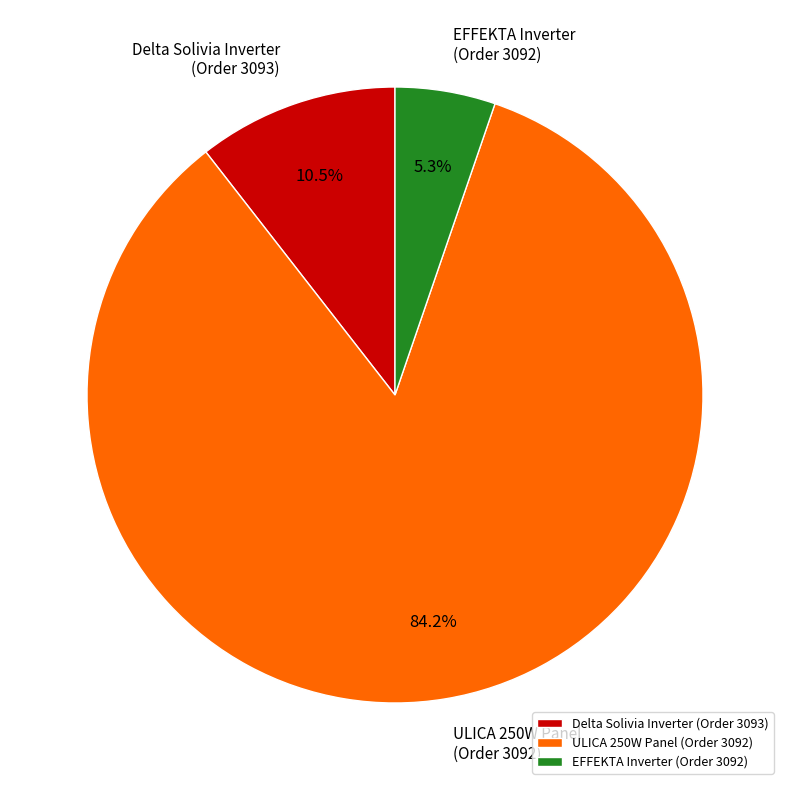

Which has a higher value, 3092 (ULICA) or 3092 (EFFEKTA)?

3092 (ULICA)